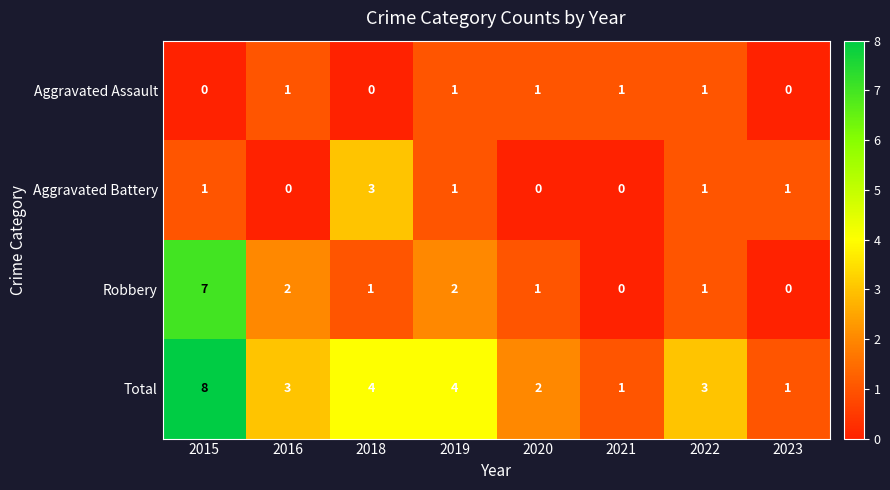

At which category is the sum across all series the highest?

2015